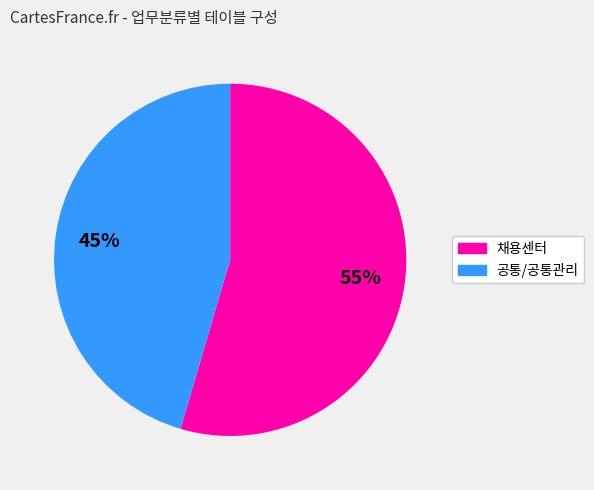

Is the sum of 공통/공통관리 and 채용센터 greater than half?

Yes